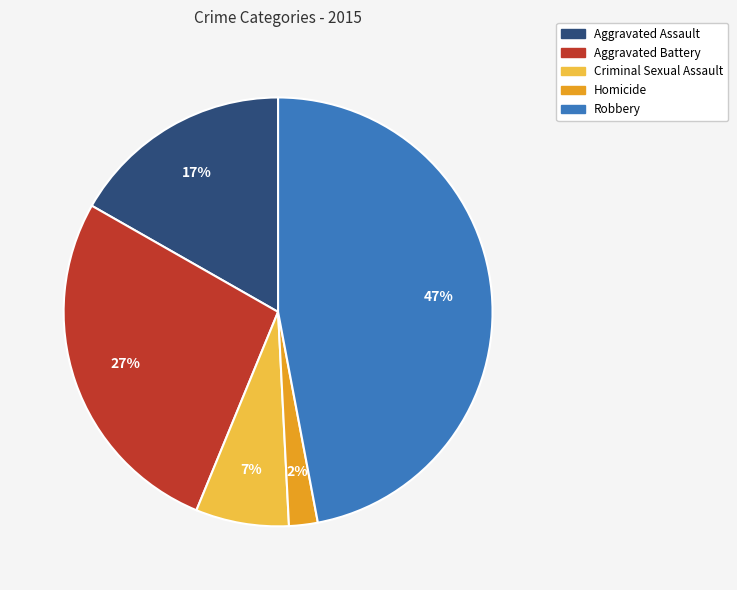

Which slice is the smallest?

Homicide